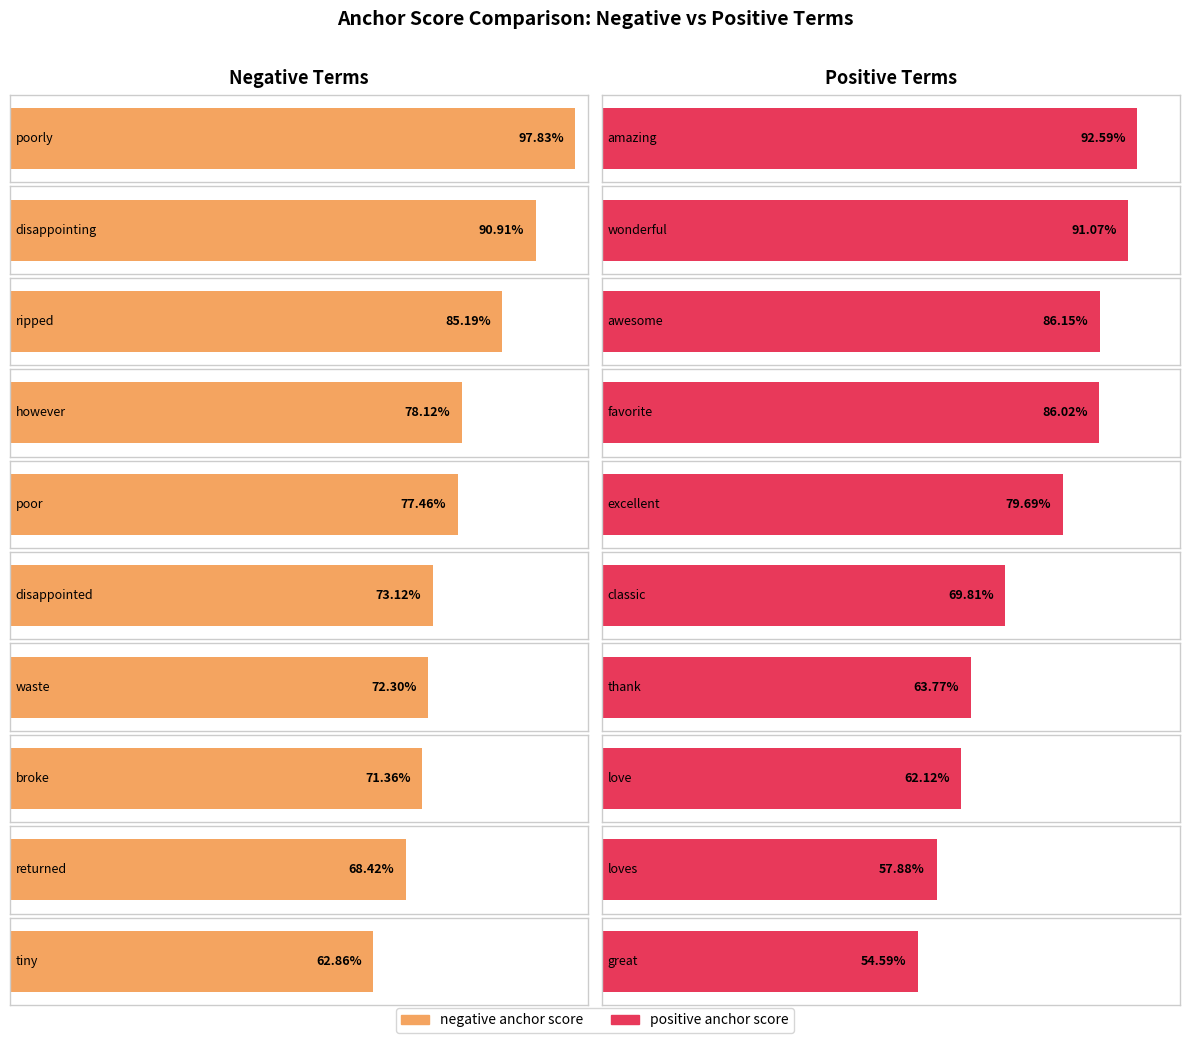

How many distinct data groups are displayed?

2